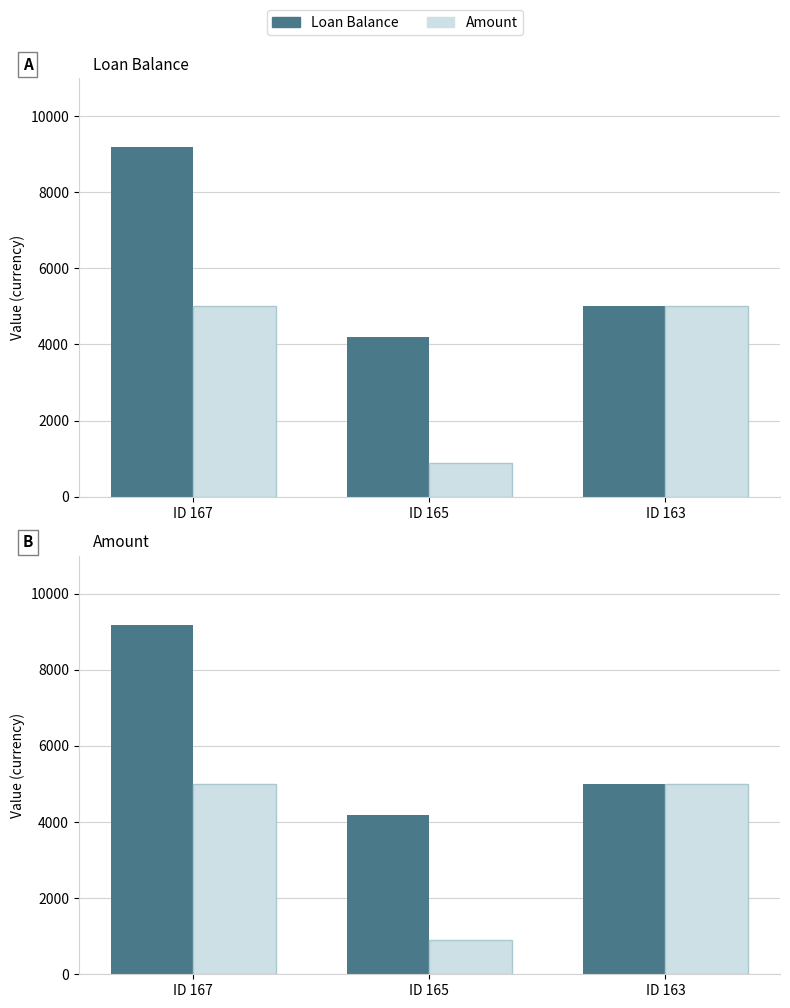

What is the total value across all series at ID 163?

10000.0